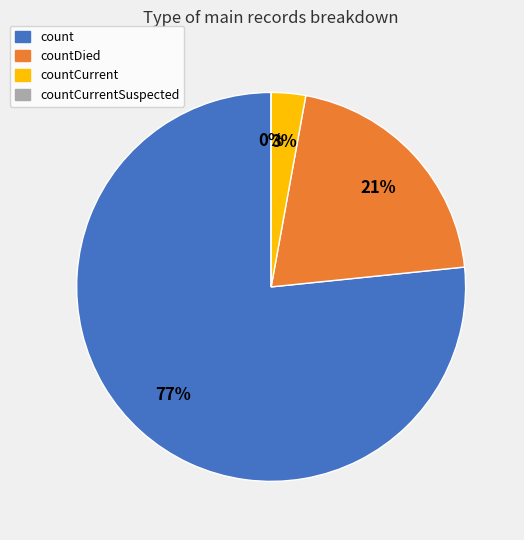

To the nearest percent, what portion does count represent?

77%